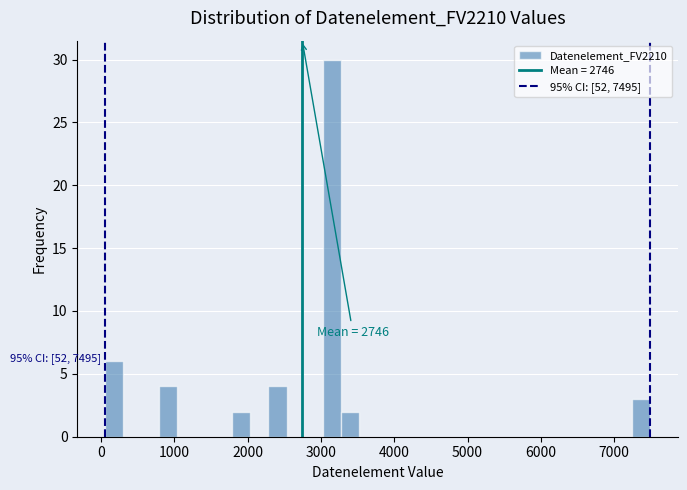

Read against the x-axis, roughly where is the centre of the tallest bar?

3200